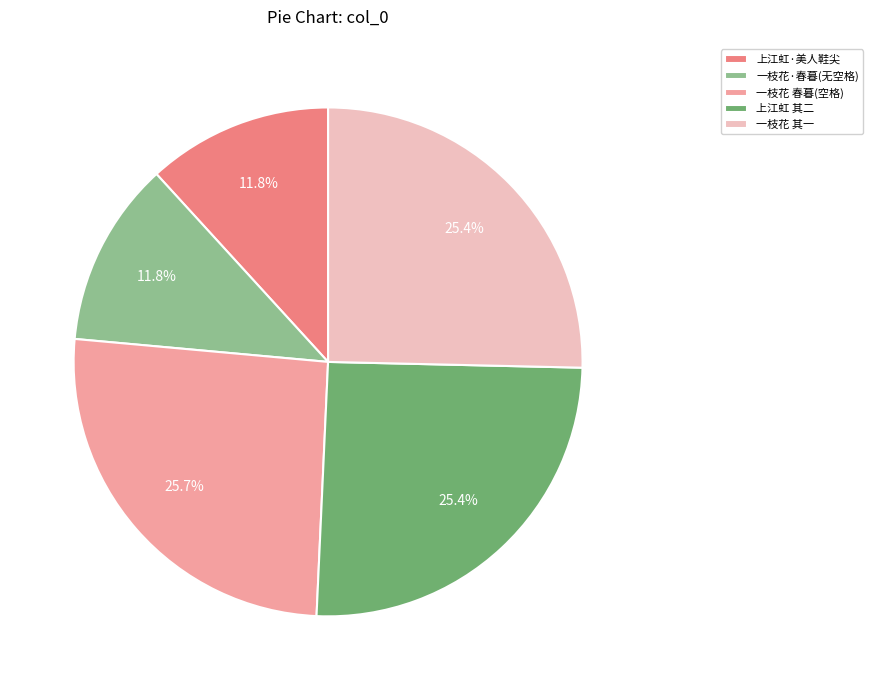

Count the number of slices in the pie.

5